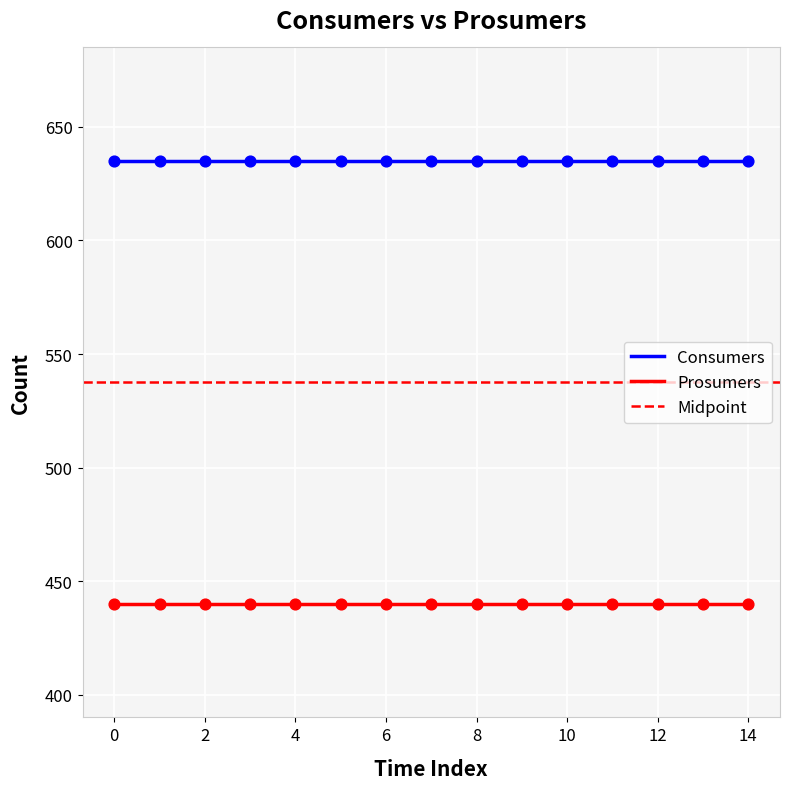

What is the total value across all series at 9?

1075